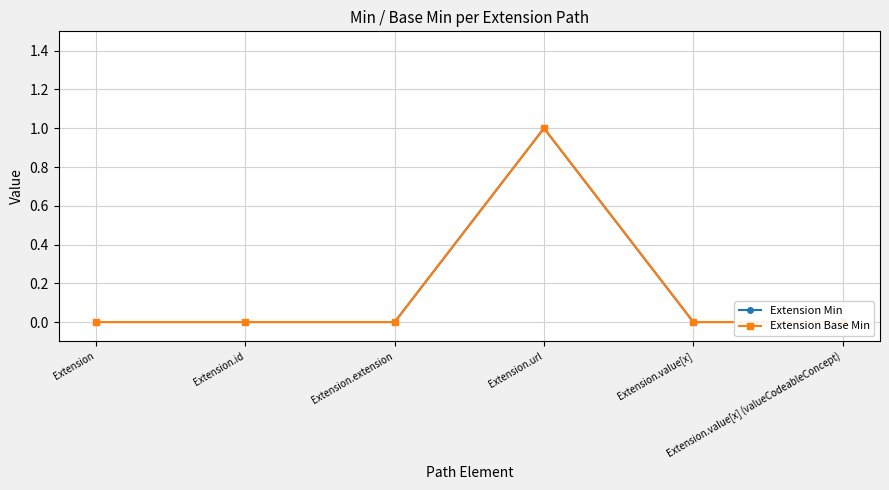

Is this an area chart (filled region under the line)?

No